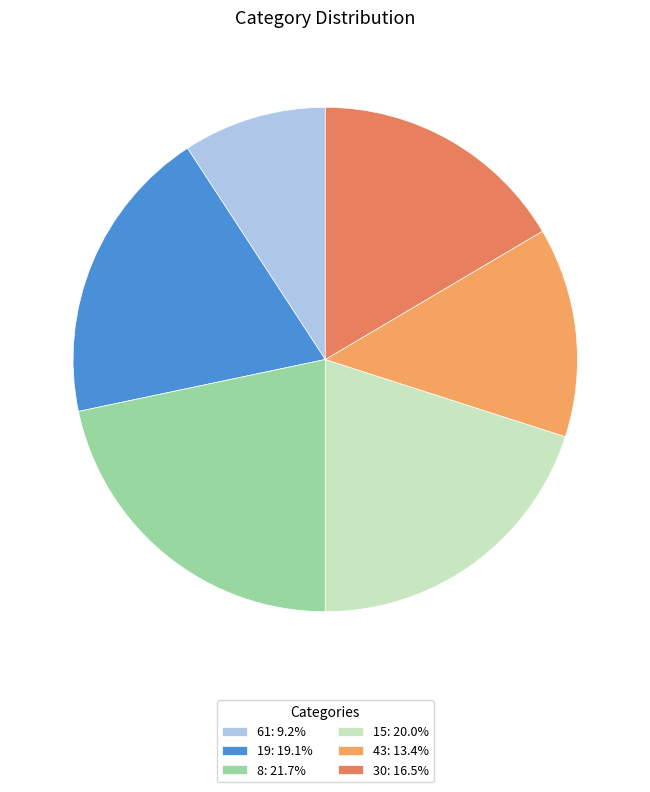

Is there any slice that represents more than half of the pie?

No